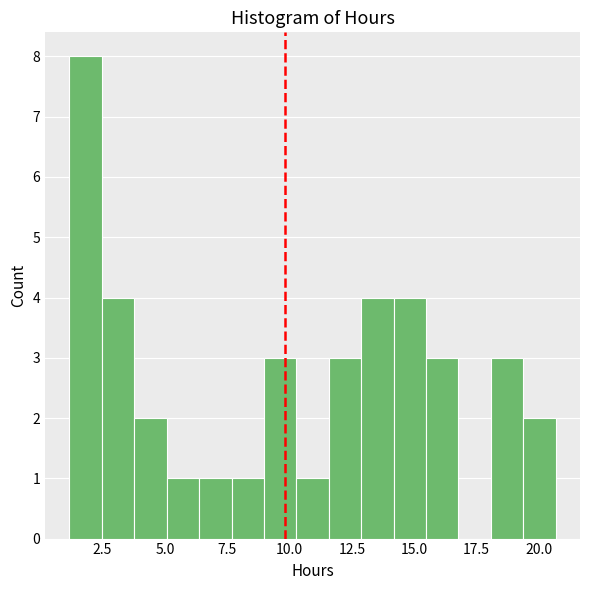

Around what value on the x-axis is the tallest bar? Give the approximate position of its centre, as read against the axis.

2.0